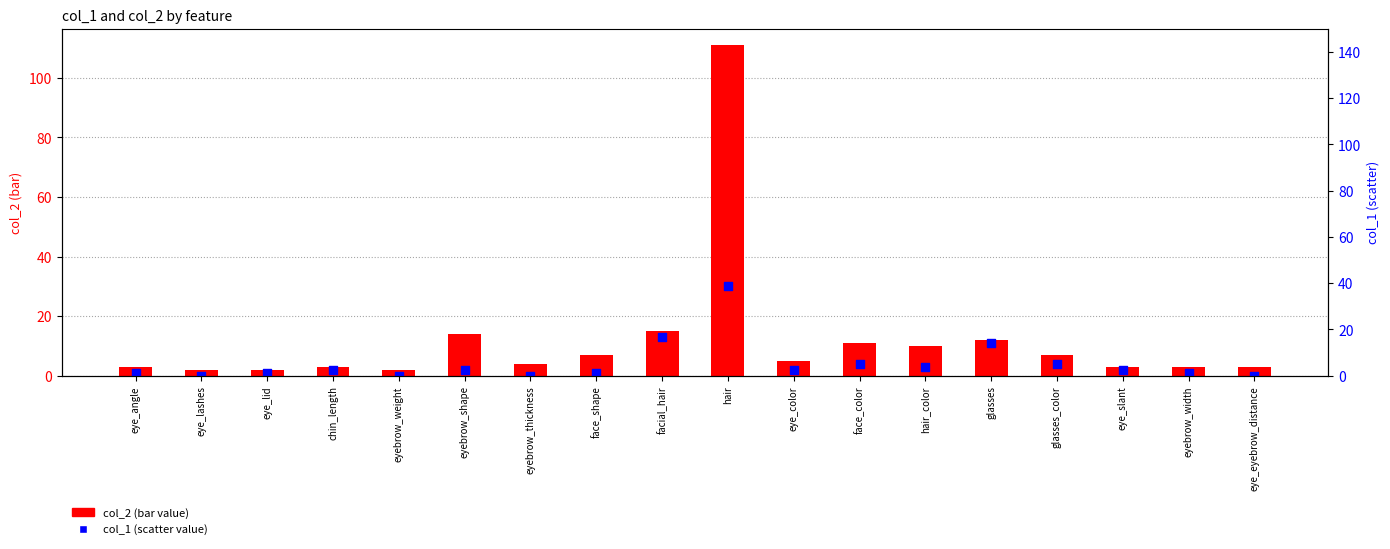

Which series contains the lowest Y value?

col_1